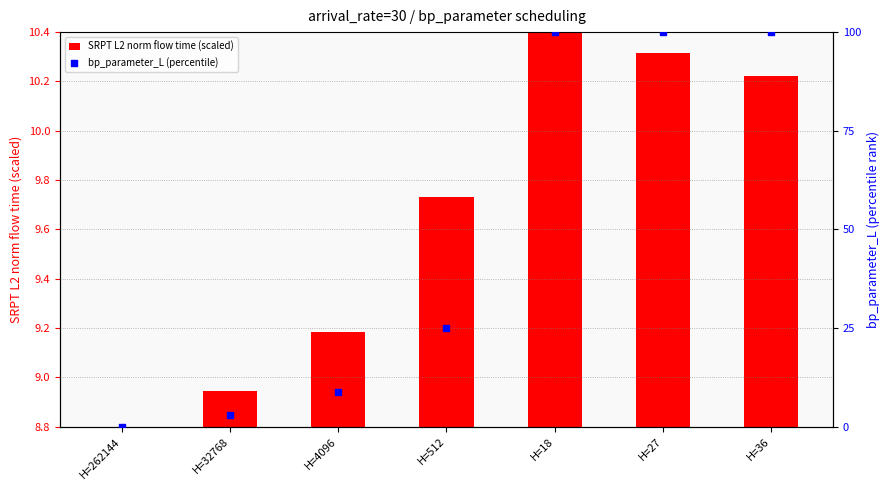

Which series has the largest total across all categories?

bp_parameter_L (percentile)